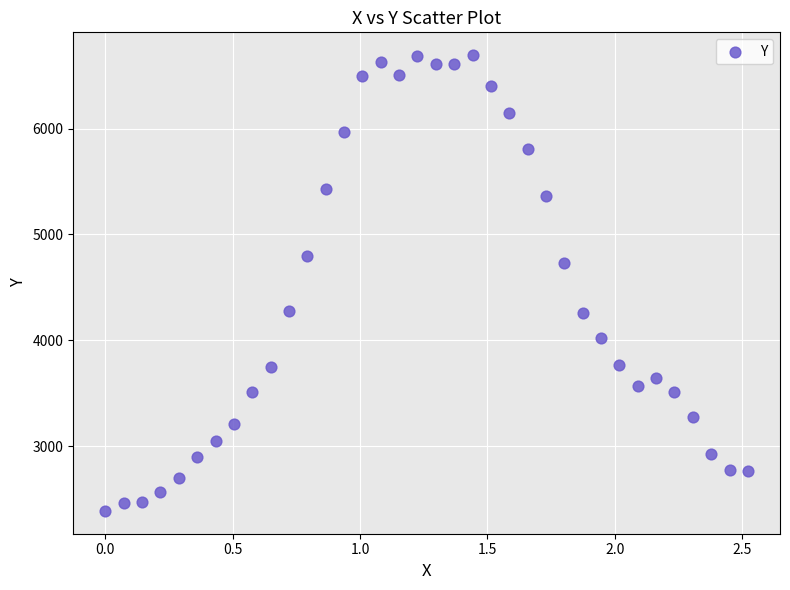

What Y value in the scatter plot is closest to 4540?

4729.0